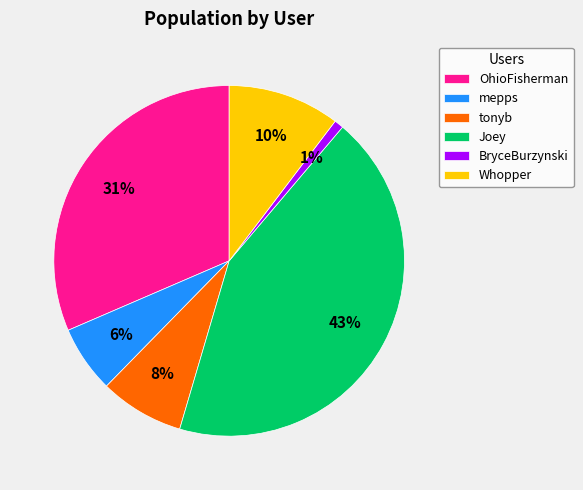

What is the ratio of the value at tonyb to the value at Joey?

0.2